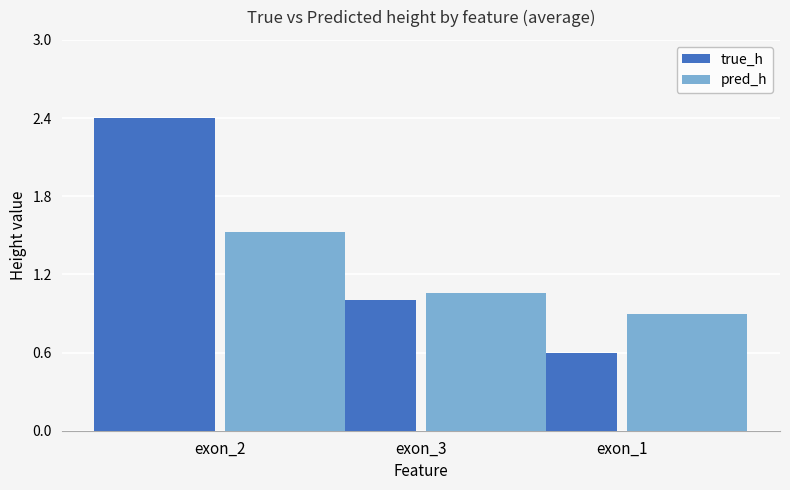

Which category has the lowest value in the true_h series?

exon_1